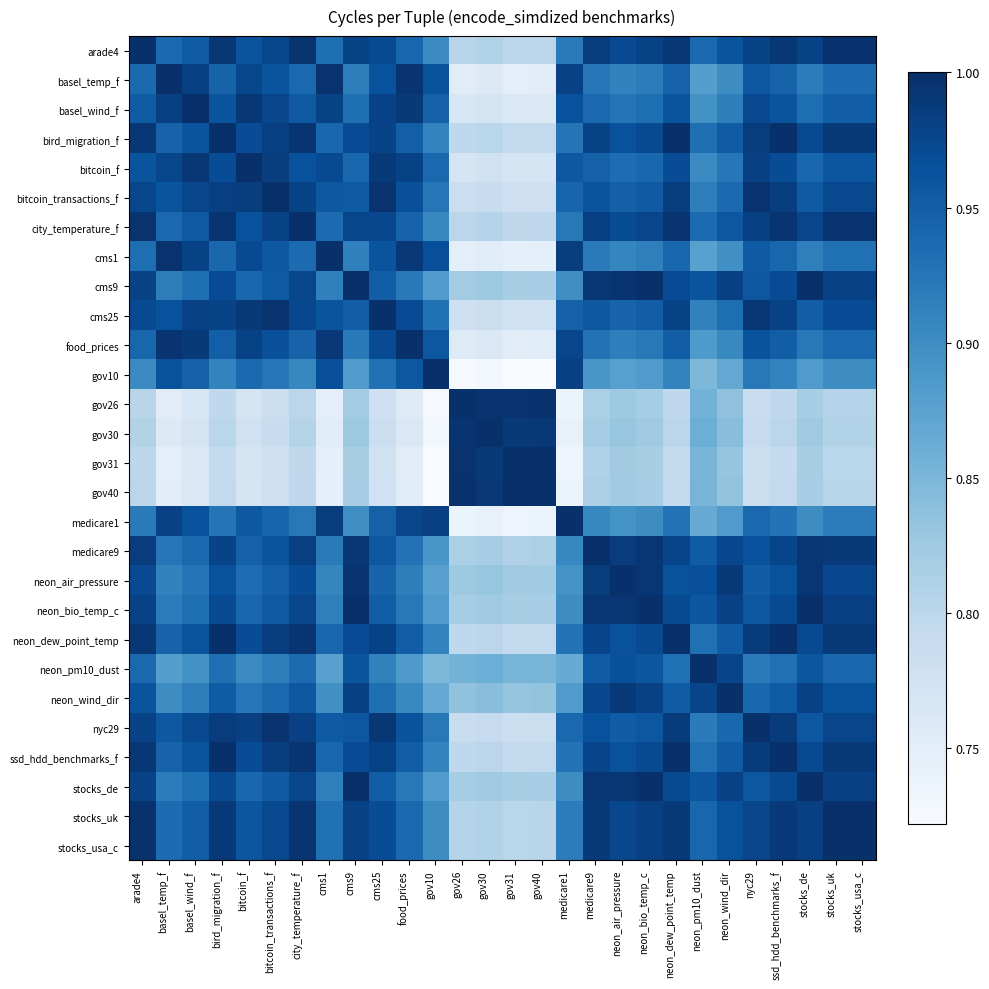

Which label corresponds to the largest value in the chart?

arade4